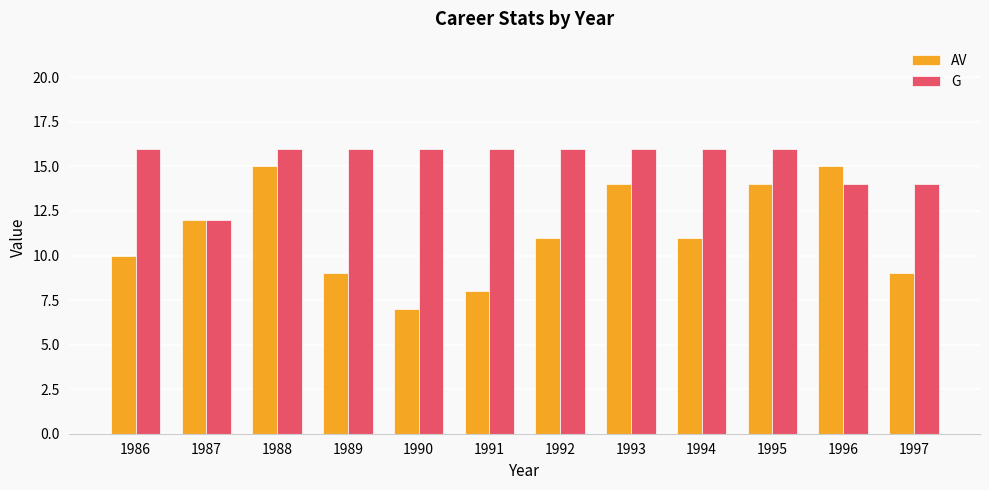

Reading left to right, list all the values displayed in this chart.

AV: 10	12	15	9	7	8	11	14	11	14	15	9
G: 16	12	16	16	16	16	16	16	16	16	14	14